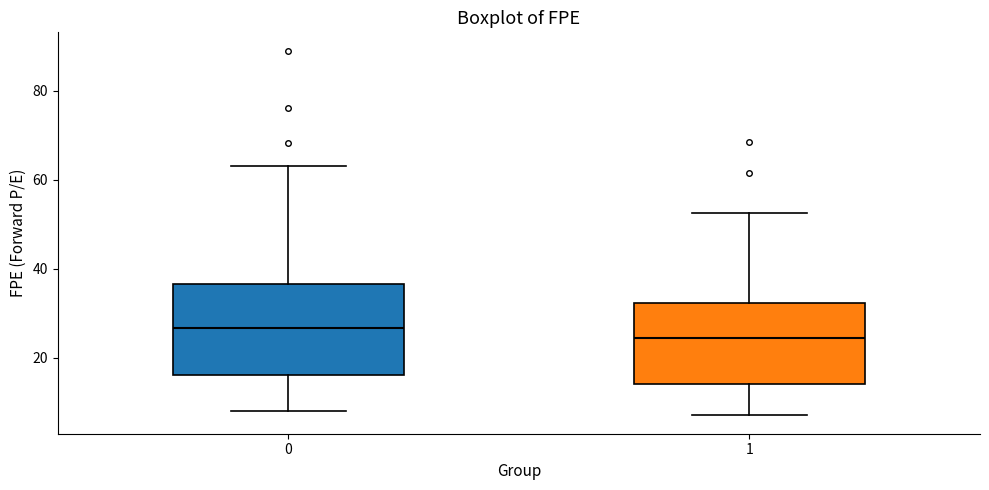

Reading left to right, transcribe this box plot: for each box, give where its median line is, the range the box spans, and where its two whiskers end, as read against the y-axis. The values are not printed on the chart, so give them approximately, as read against the axis.

0: median 26, box 16 to 36, whiskers 8 to 64
1: median 24, box 14 to 32, whiskers 8 to 52